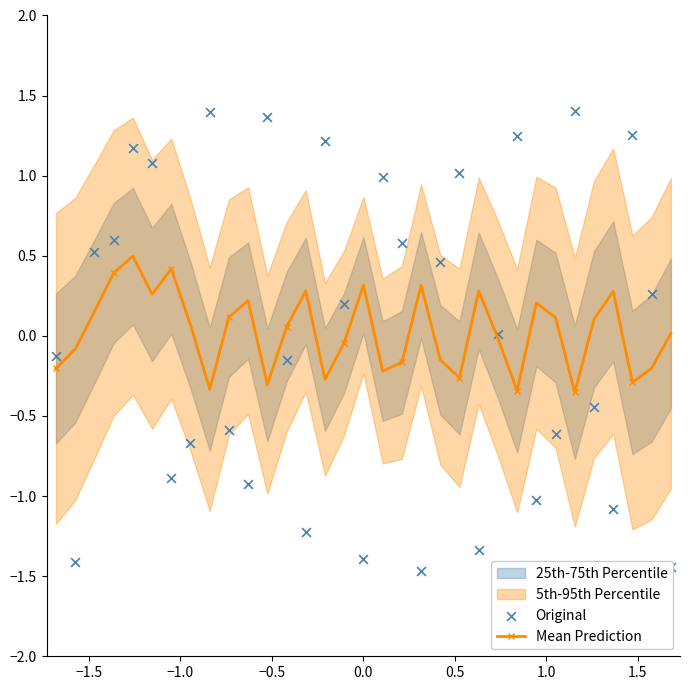

Which series has the largest total across all categories?

Mean Prediction